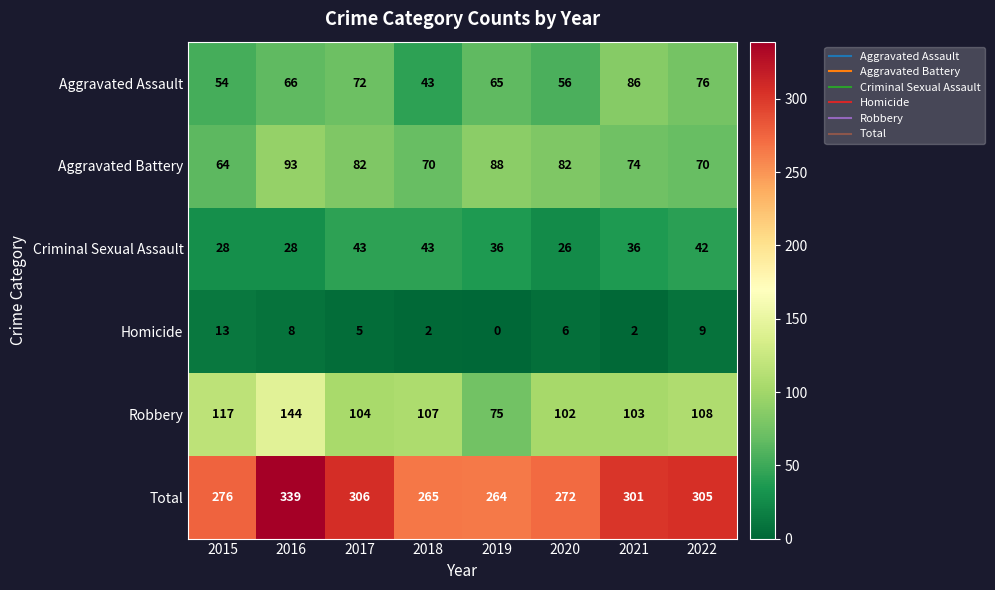

How many series are shown in this chart?

6